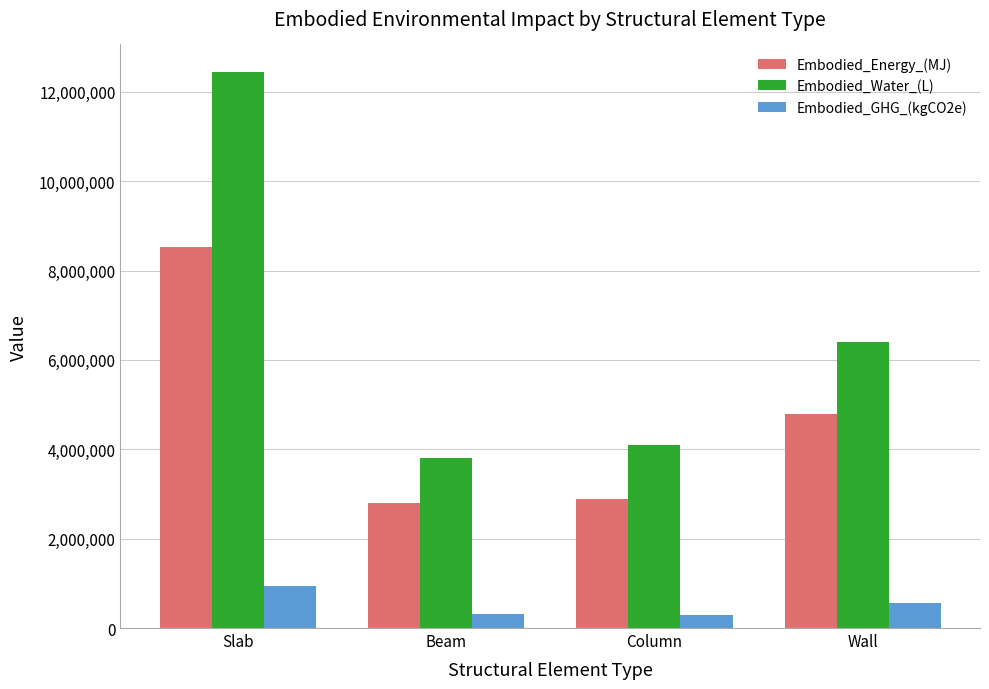

At how many categories does at least one series exceed 11908354?

1